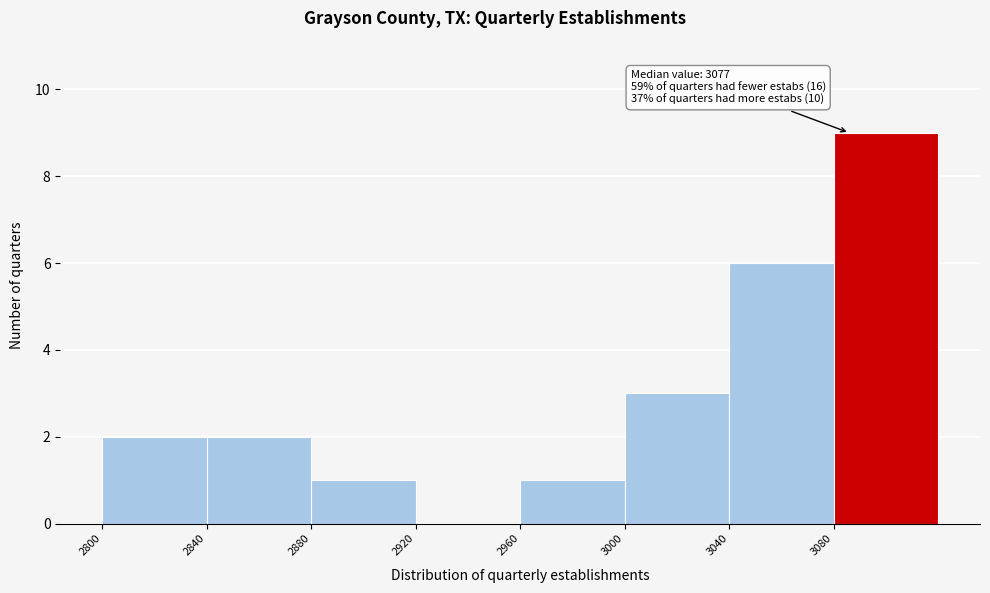

Which range on the x-axis has the tallest bar?

3080 to 3120